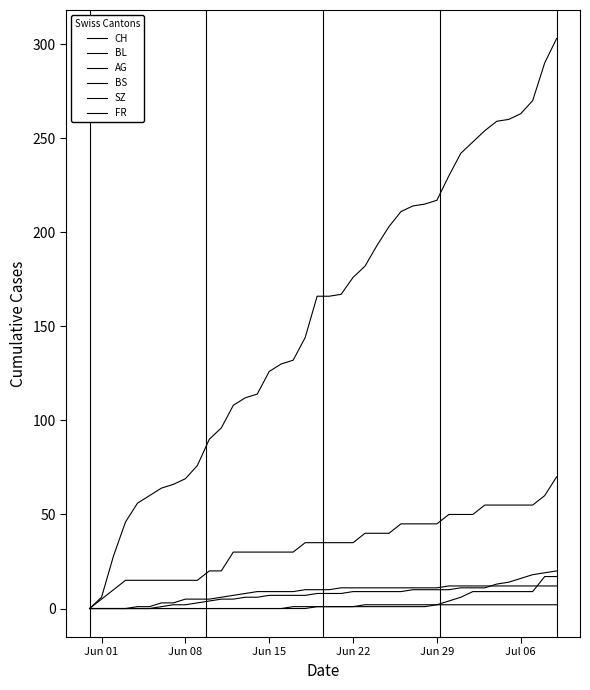

What is the average value of the BS series?

8